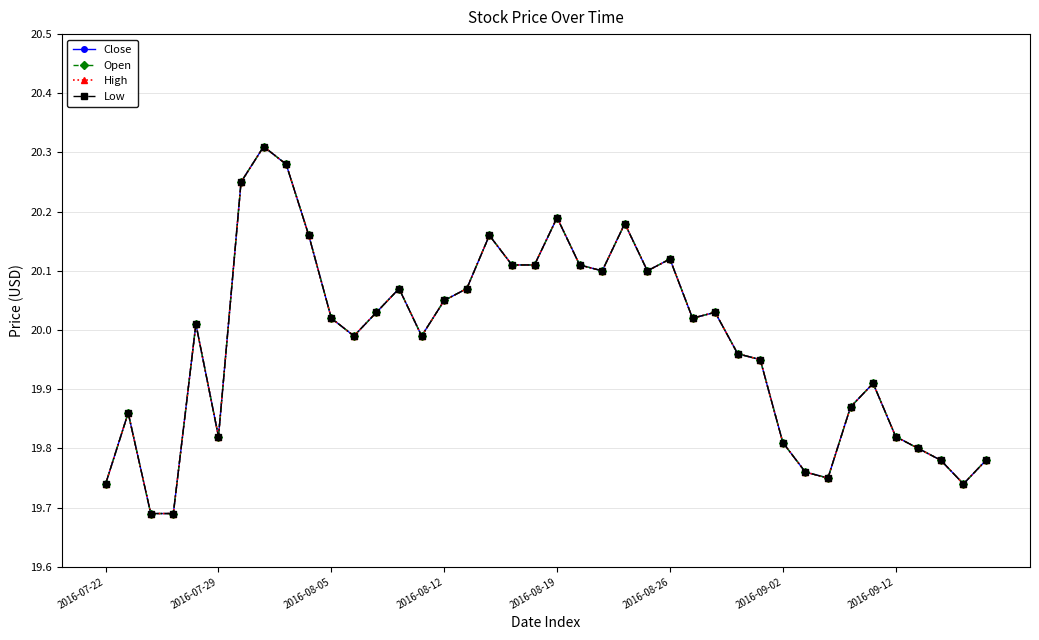

Does the chart have visible grid lines?

Yes